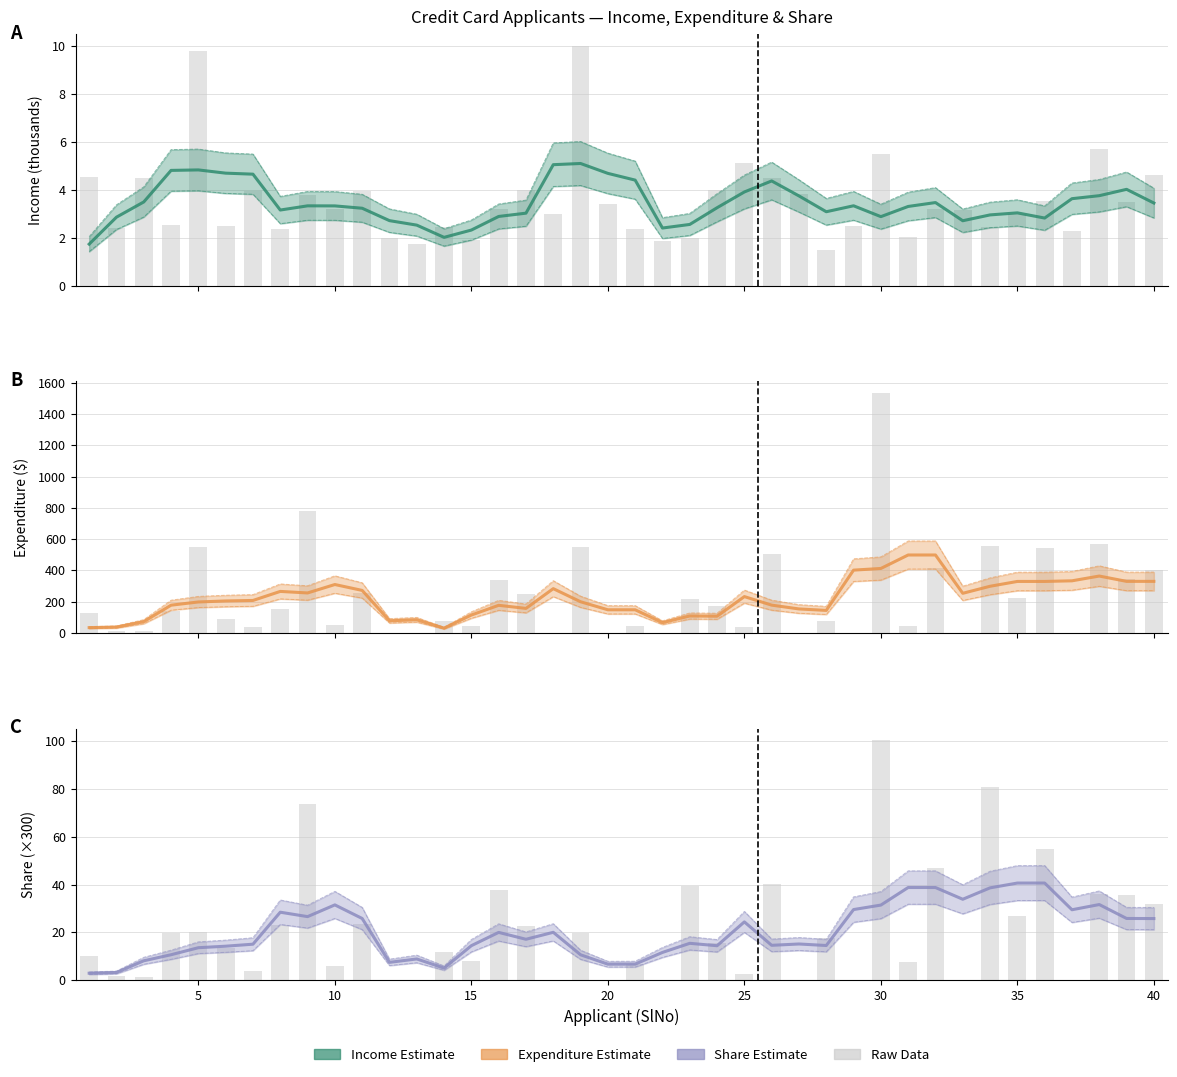

Is it true that Income equals 3.5 at 10?

True